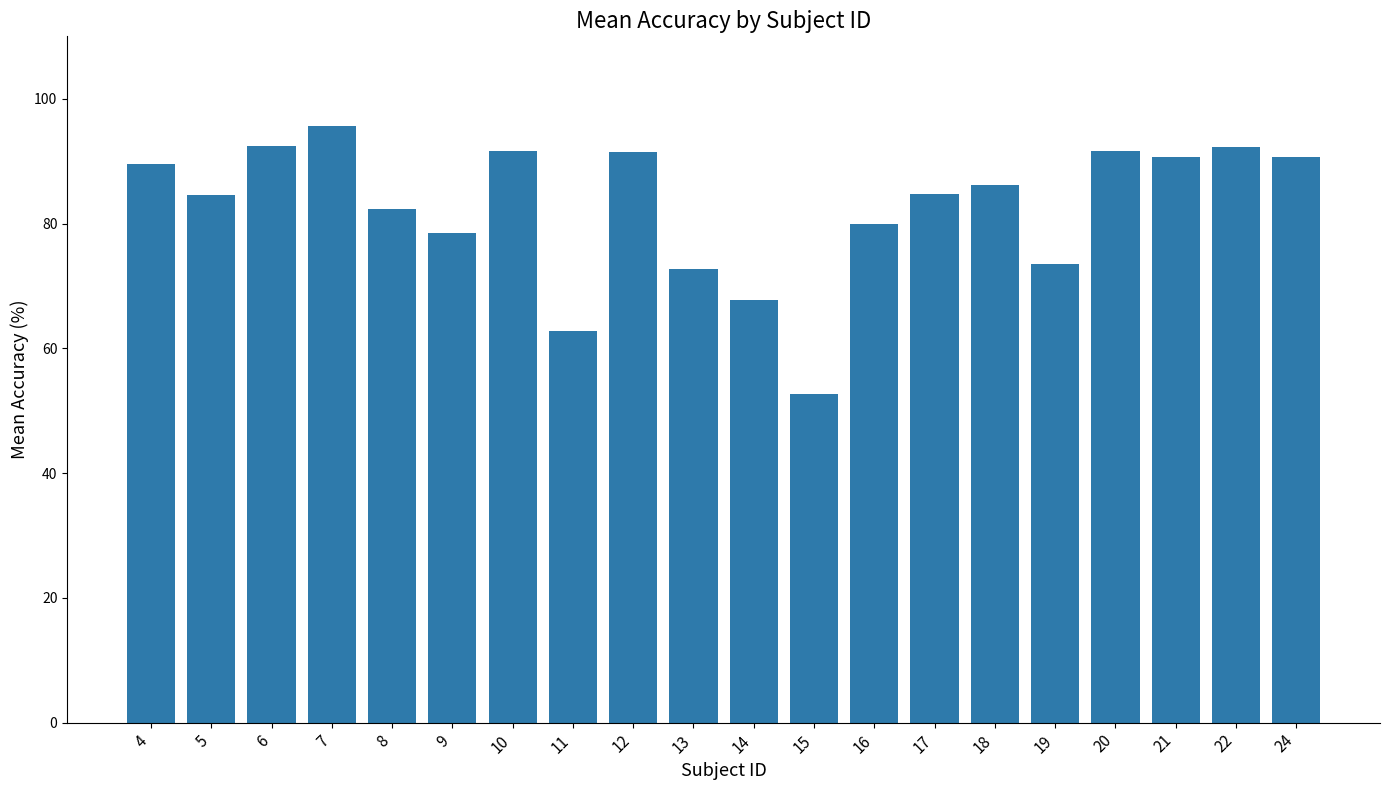

Which category has the lowest value across all series?

15